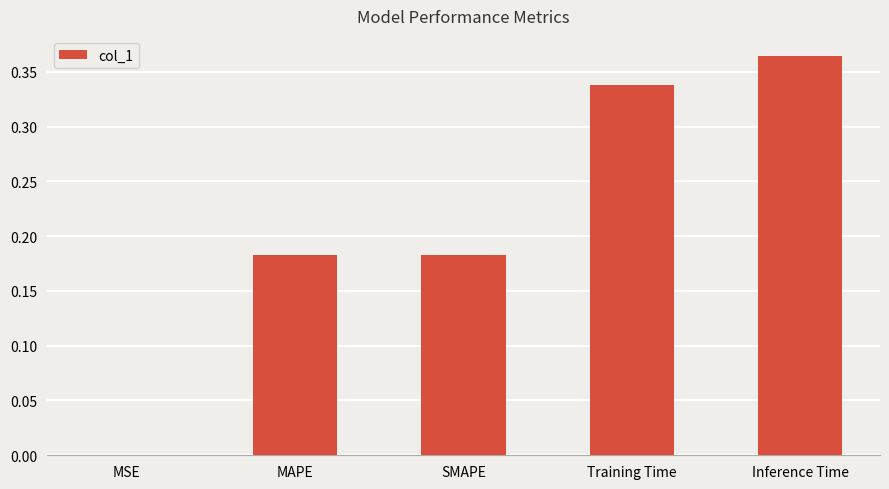

Which category has the highest value across all series?

Inference Time